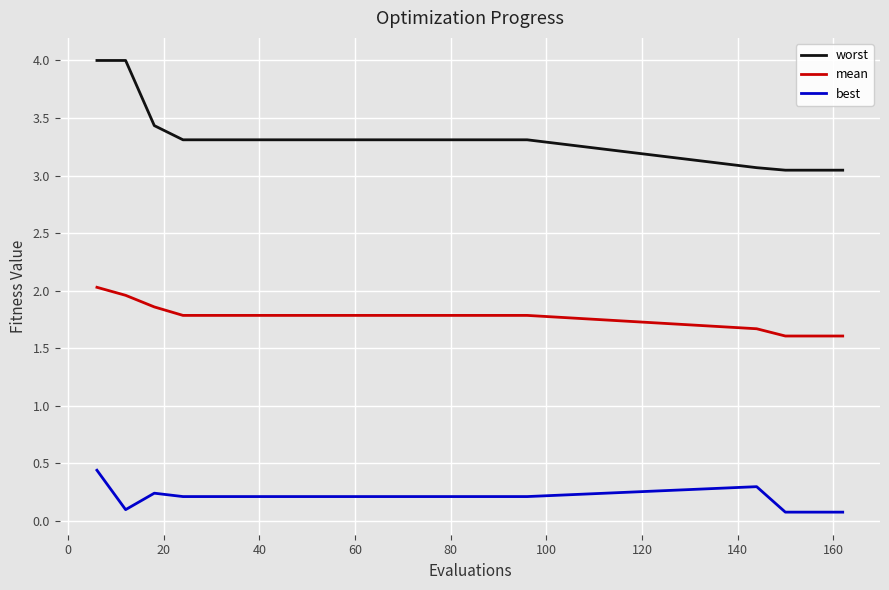

Which series has the largest range (max minus min)?

worst